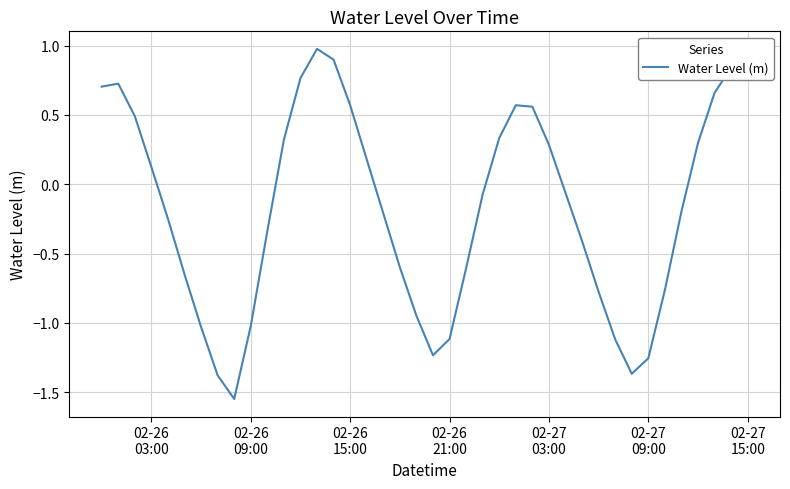

What is the maximum value shown in the chart?

1.0